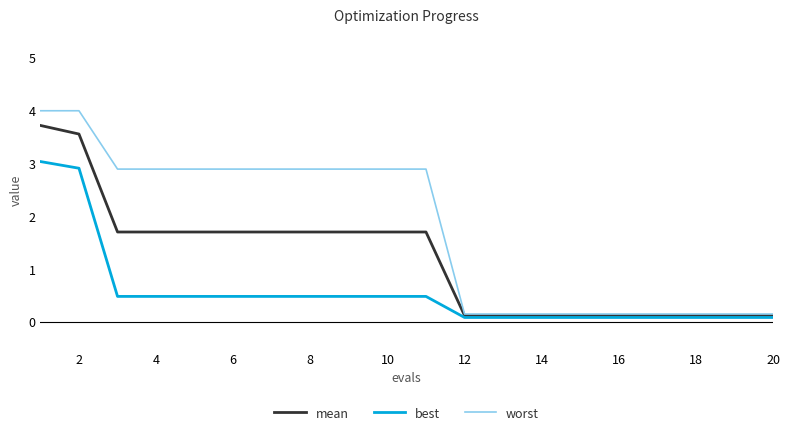

Rank the series by their average value, from lowest to highest.

best, mean, worst